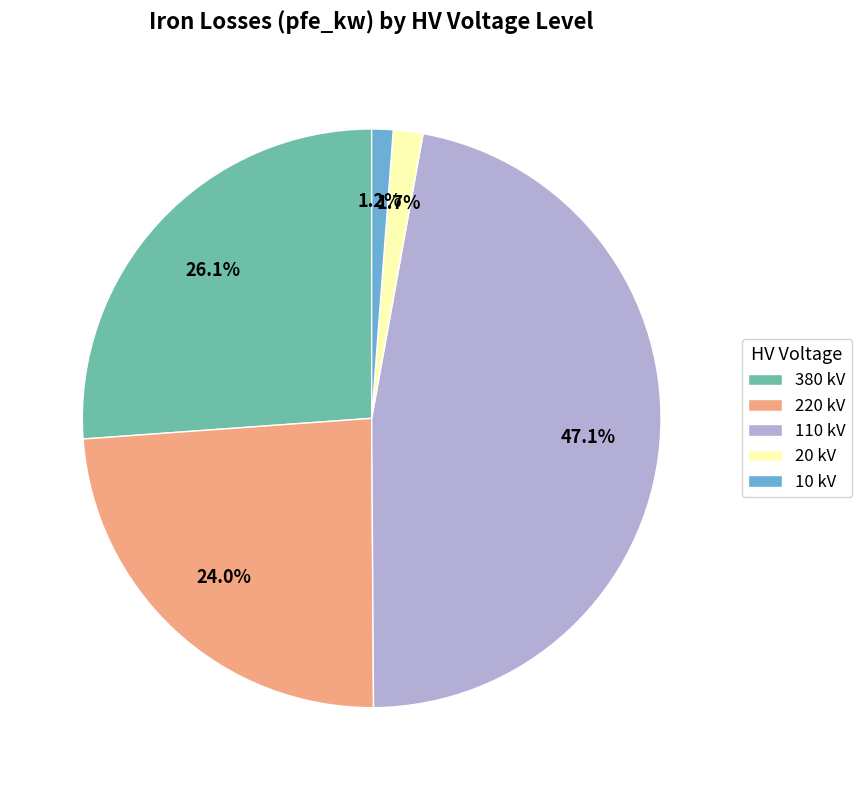

What is the largest slice in the pie chart?

110 kV